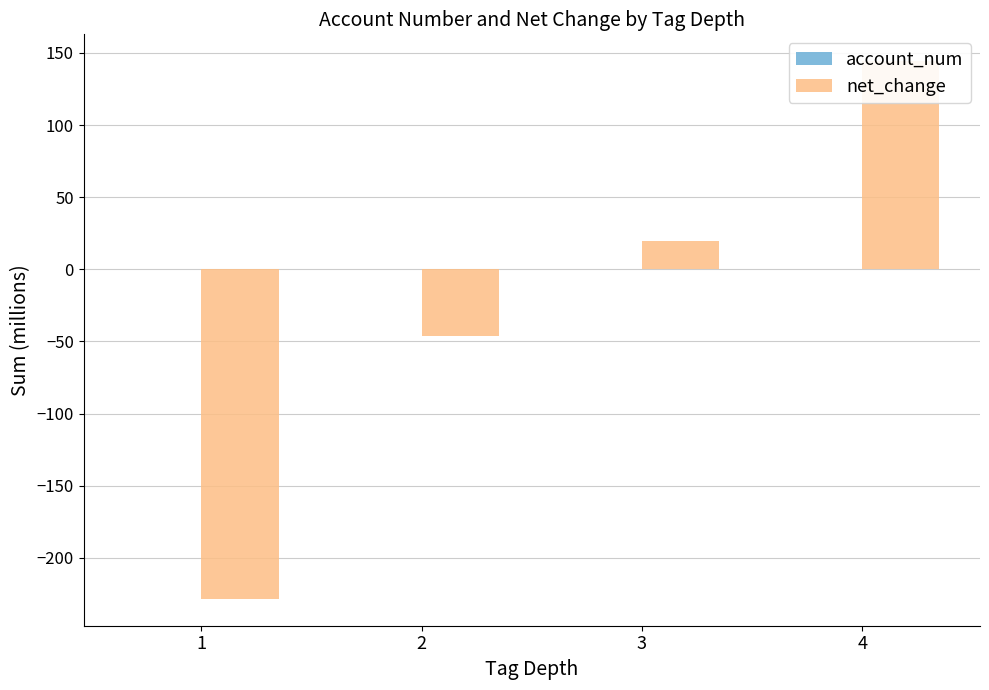

How many data points in net_change are above 19?

2